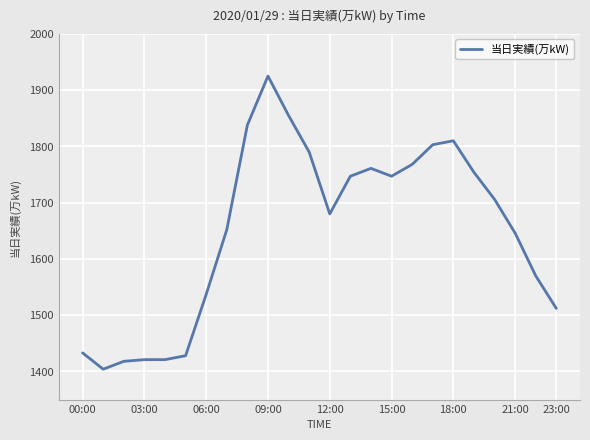

What is the maximum value shown in the chart?

1925